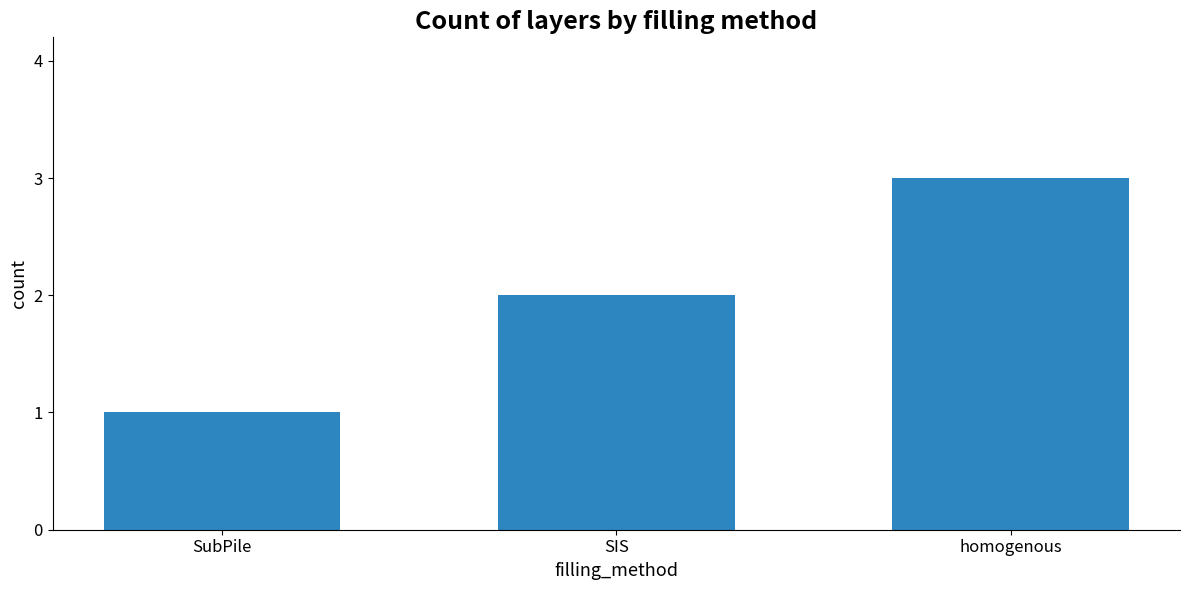

The value at SIS is 2. True or false?

True